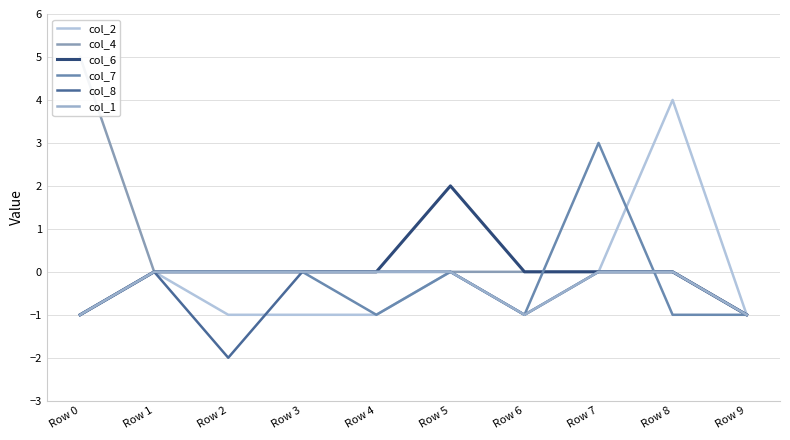

What is the value of the col_6 point at the 1st from the left?

-1